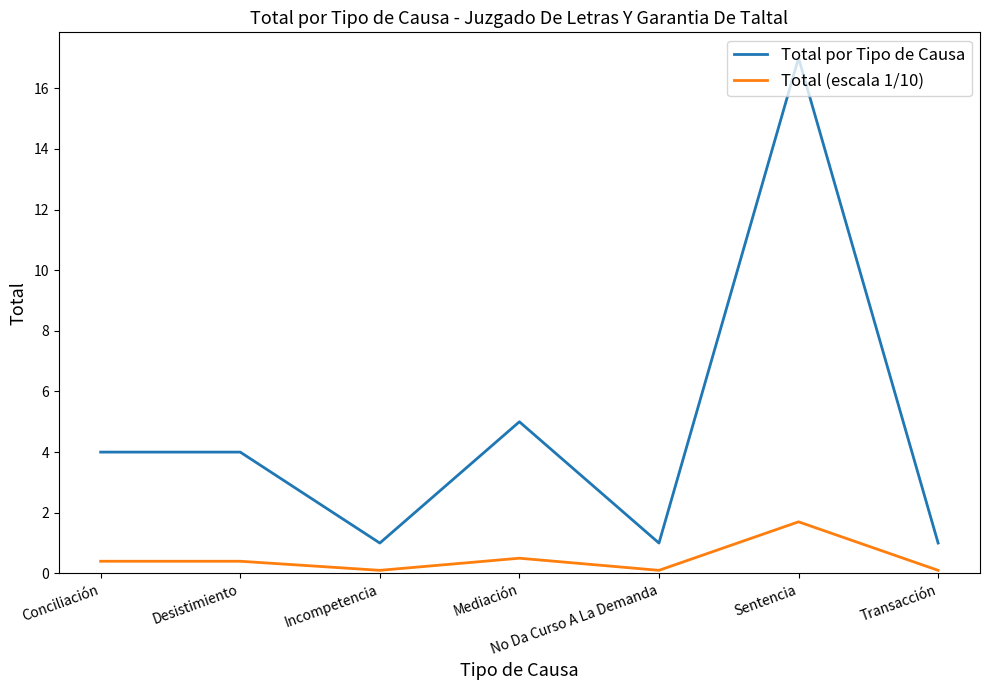

Rank the series by their average value, from lowest to highest.

Total (escala 1/10), Total por Tipo de Causa